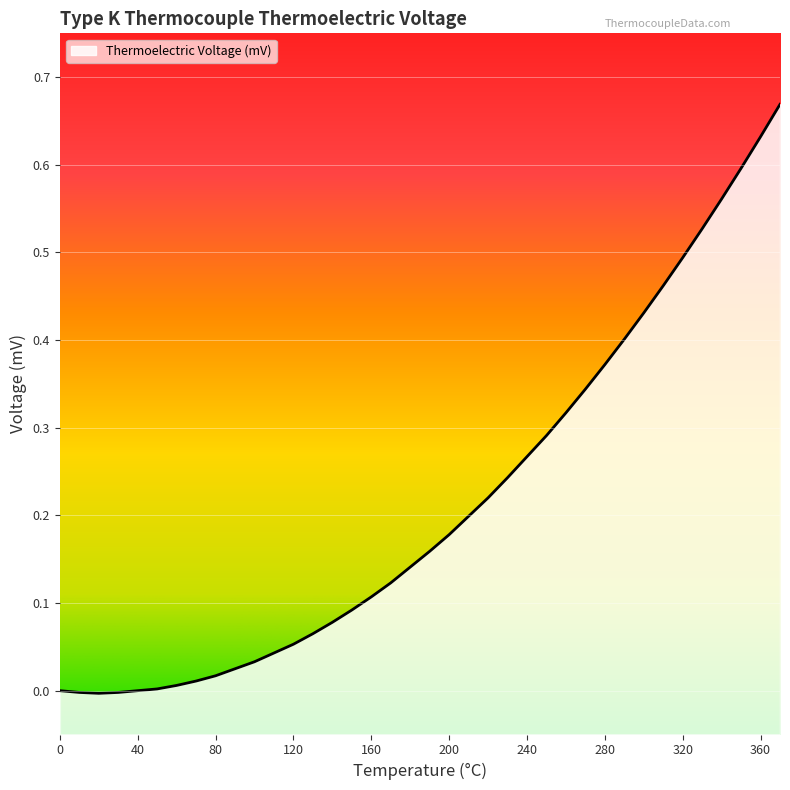

Reading right to left, extract all data points from this chart.

370=0.7	360=0.6	350=0.6	340=0.6	330=0.5	320=0.5	310=0.5	300=0.4	290=0.4	280=0.4	270=0.3	260=0.3	250=0.3	240=0.3	230=0.2	220=0.2	210=0.2	200=0.2	190=0.2	180=0.1	170=0.1	160=0.1	150=0.1	140=0.1	130=0.1	120=0.1	110=0.0	100=0.0	90=0.0	80=0.0	70=0.0	60=0.0	50=0.0	40=0.0	30=-0.0	20=-0.0	10=-0.0	0=0.0